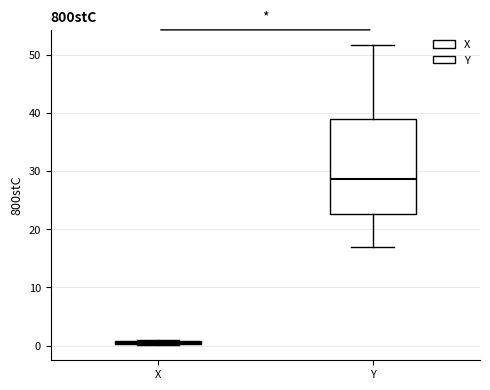

Which box is the tallest, from its lower edge to its upper edge?

Y